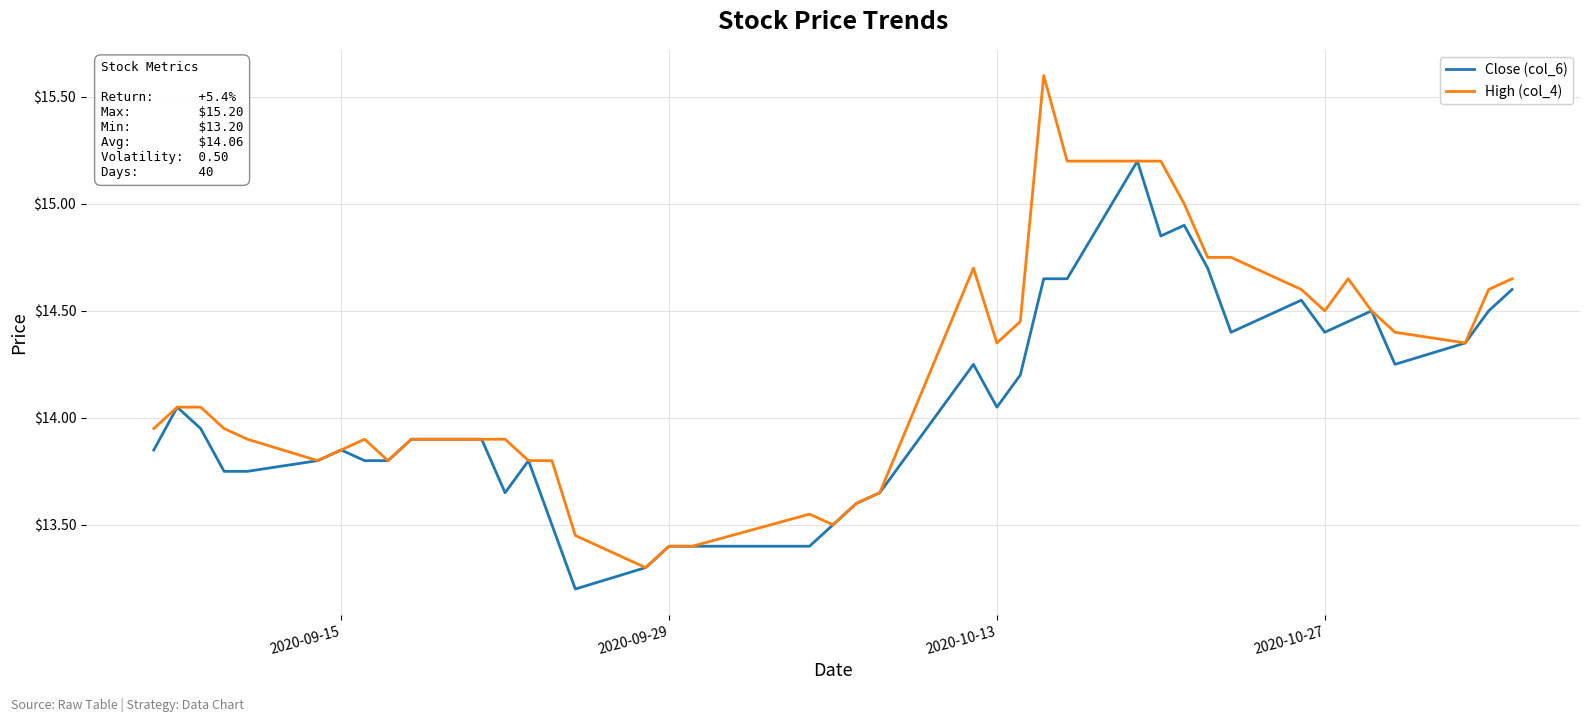

At how many categories does at least one series exceed 14?

20